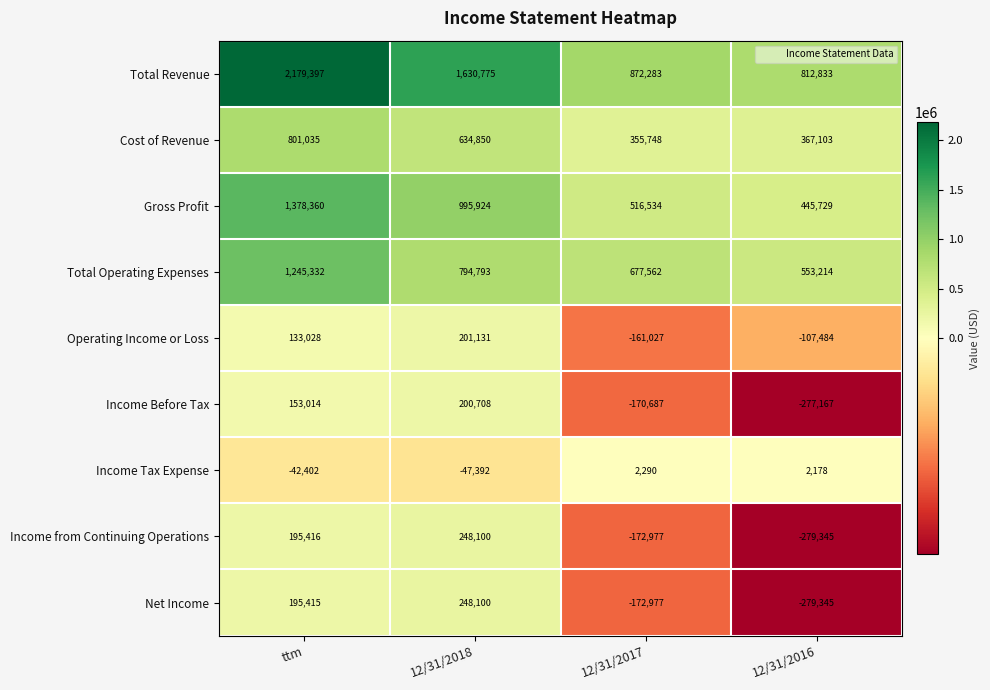

What is the spread (max minus min) of values at 12/31/2017?

1045260